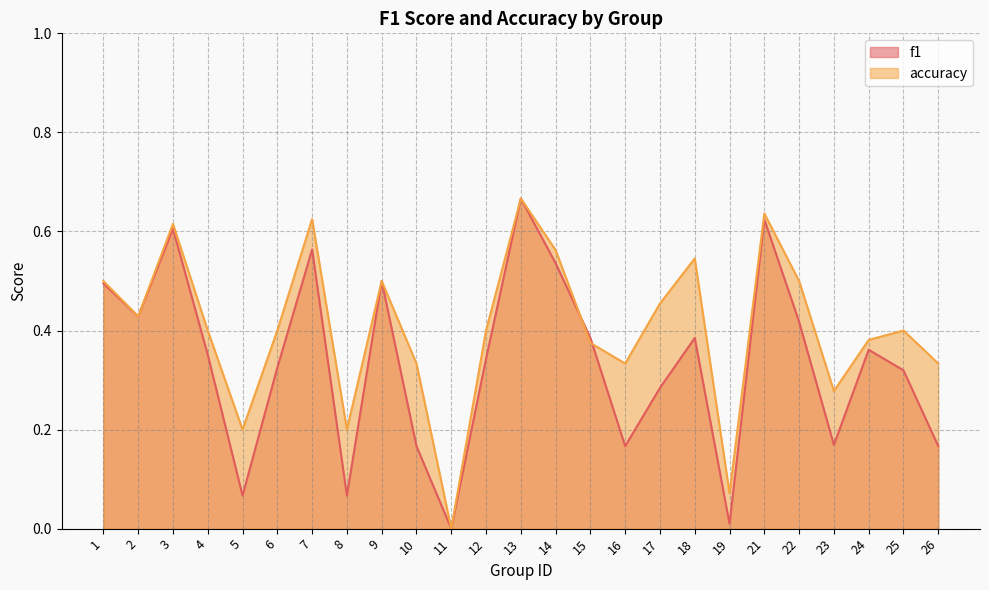

Which category has the highest value across all series?

13